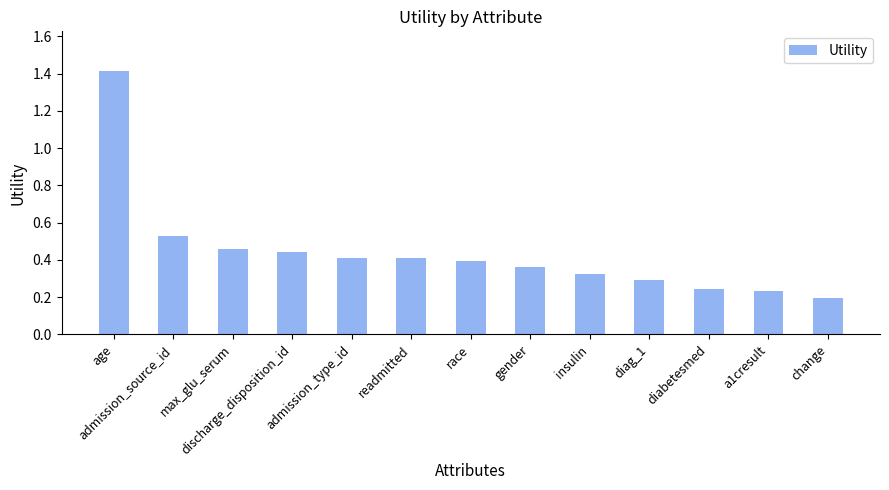

What is the change in value from age to admission_type_id?

-1.0